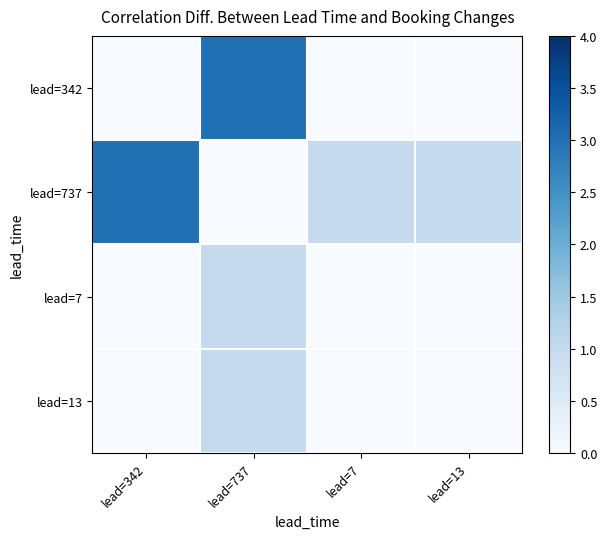

Rank the series at lead=13 from lowest to highest value.

lead=342, lead=7, lead=13, lead=737